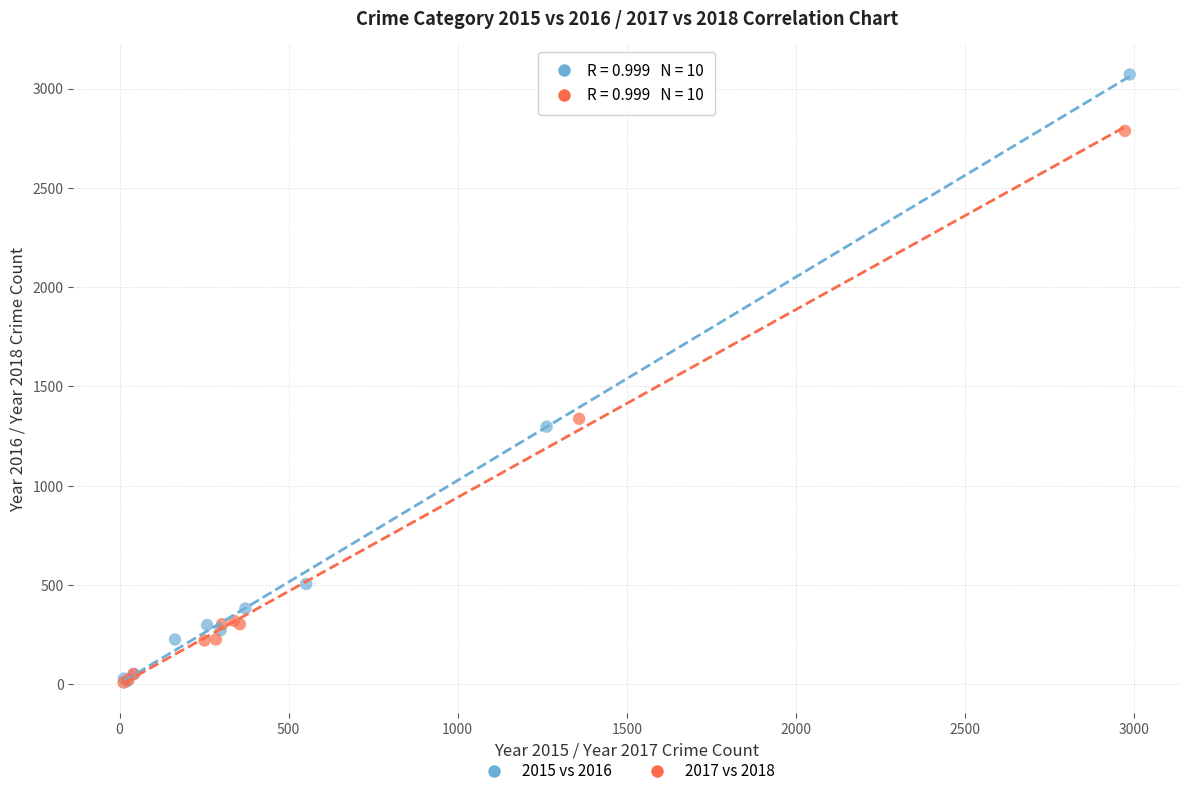

Which series contains the highest Y value?

2015 vs 2016